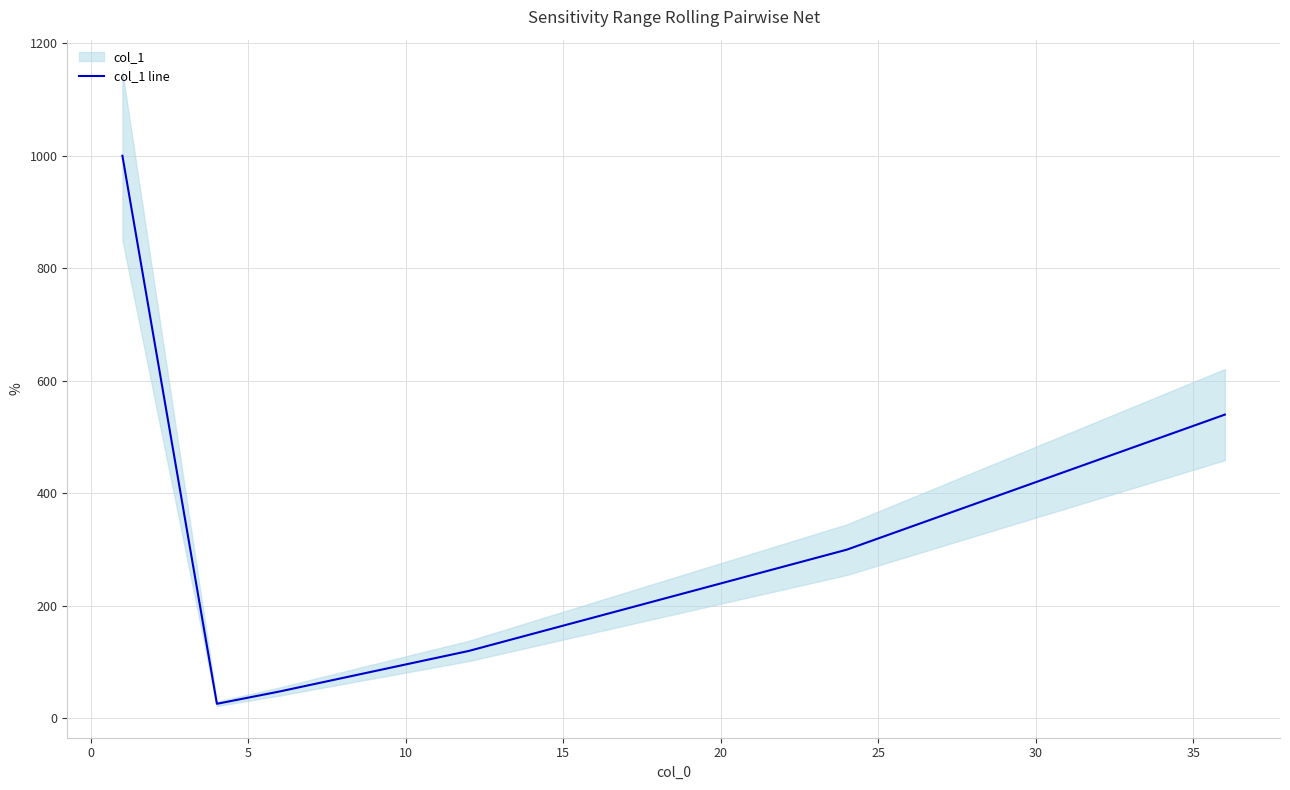

What is the minimum value for col_1 line?

26